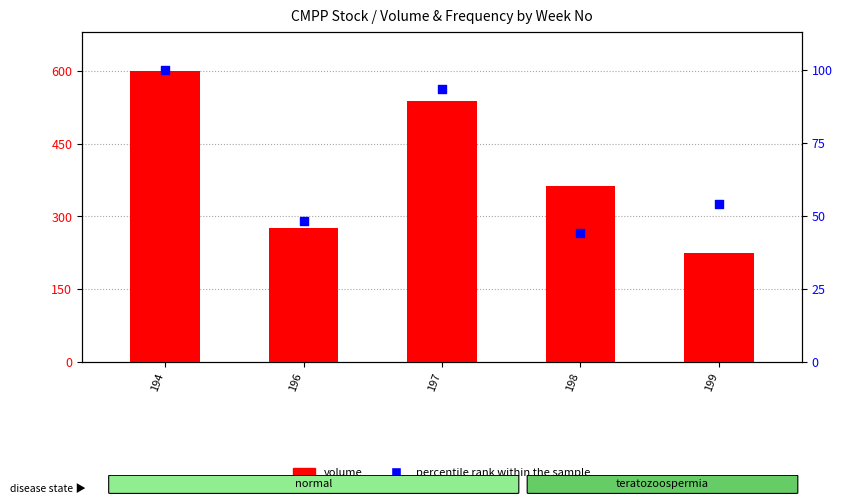

Which series reaches the minimum Y coordinate?

percentile rank within the sample